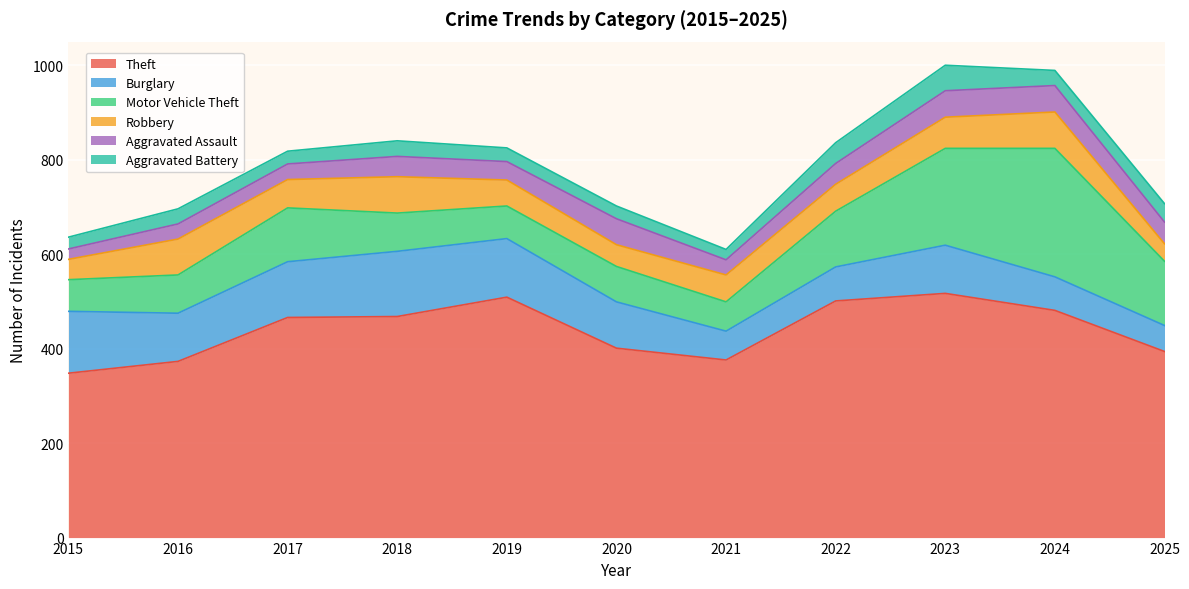

Is the value of Burglary at 2019 greater than the value of Aggravated Battery at 2018?

Yes